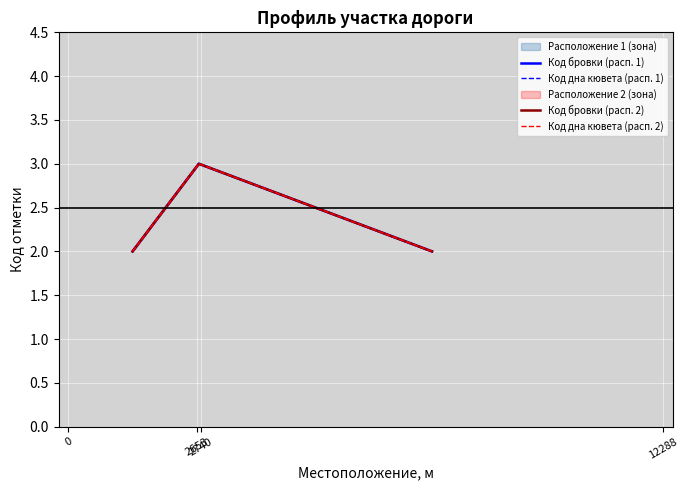

What is the value of the Код дна кювета (расп. 1) point at the 1st from the left?

2